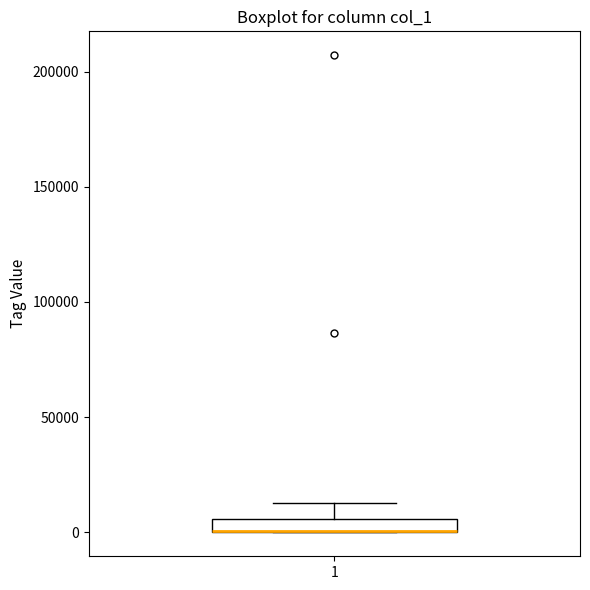

Where is the upper edge of the box at x = 1 on the y-axis? The values are not printed on the chart, so give them approximately, as read against the axis.

5000